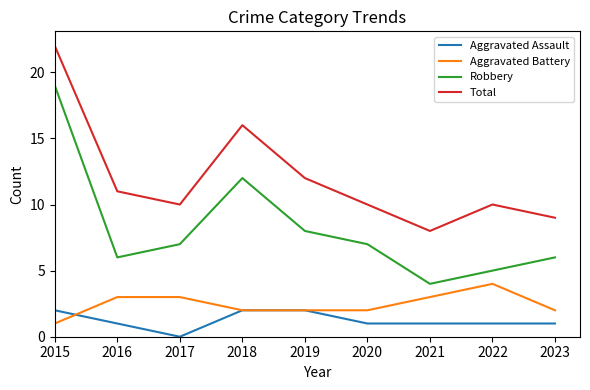

What is the difference between the highest and lowest values at 2016?

10